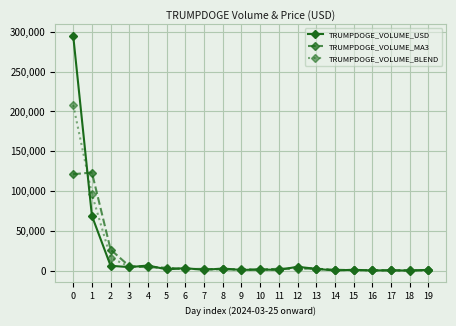

What is the difference between the TRUMPDOGE_VOLUME_BLEND values at 4 and 10?

4033.0